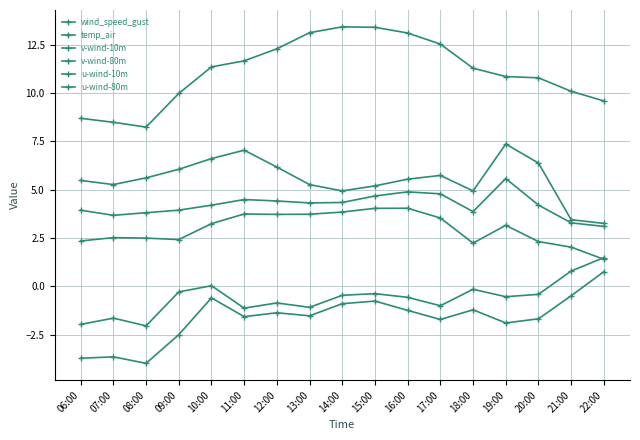

The wind_speed_gust series shows 3.5 at 21:00. True or false?

True